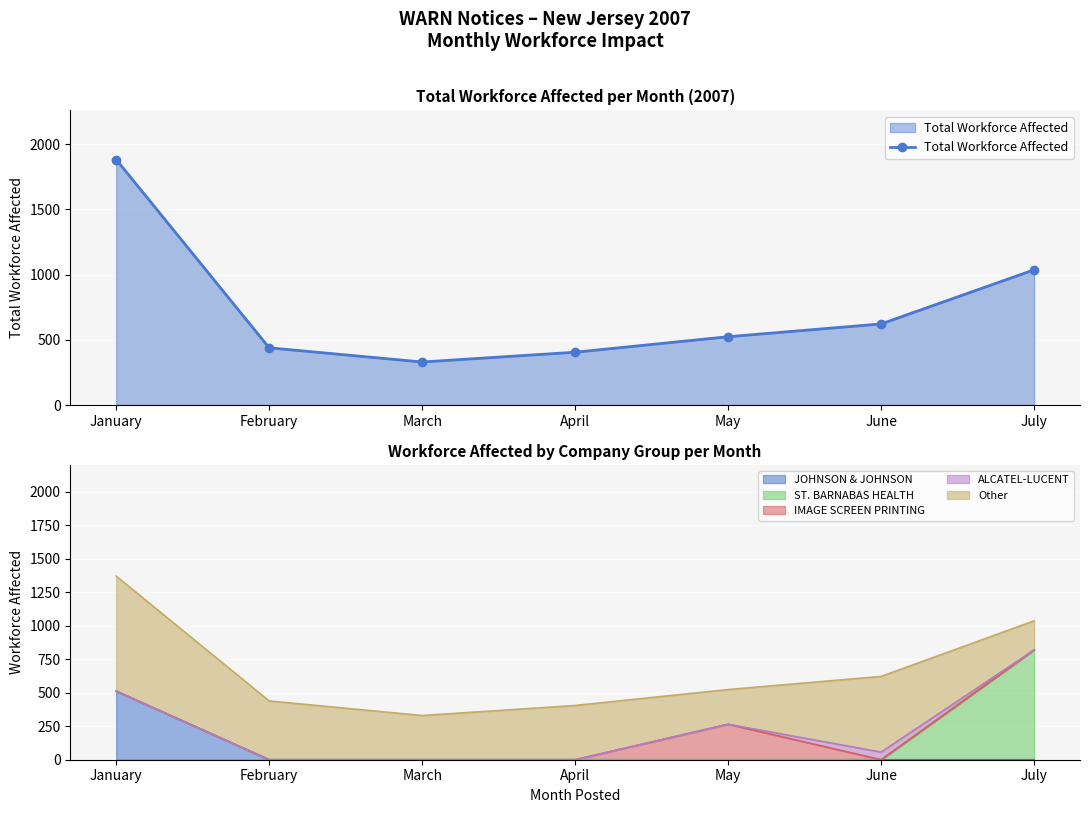

Count the number of values greater than 524.

3